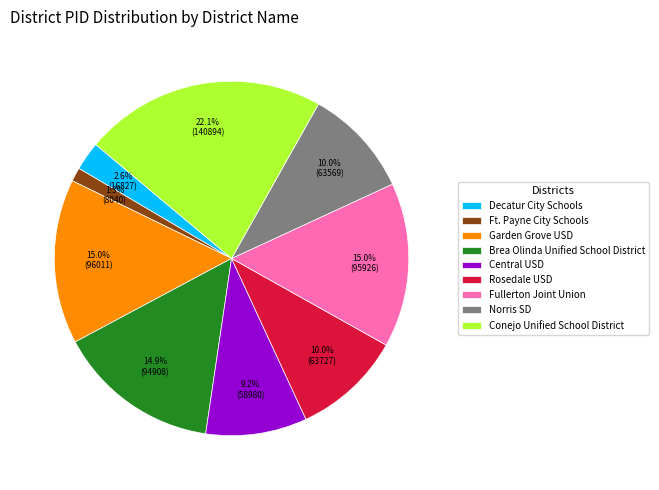

How many slices are in this pie chart?

9